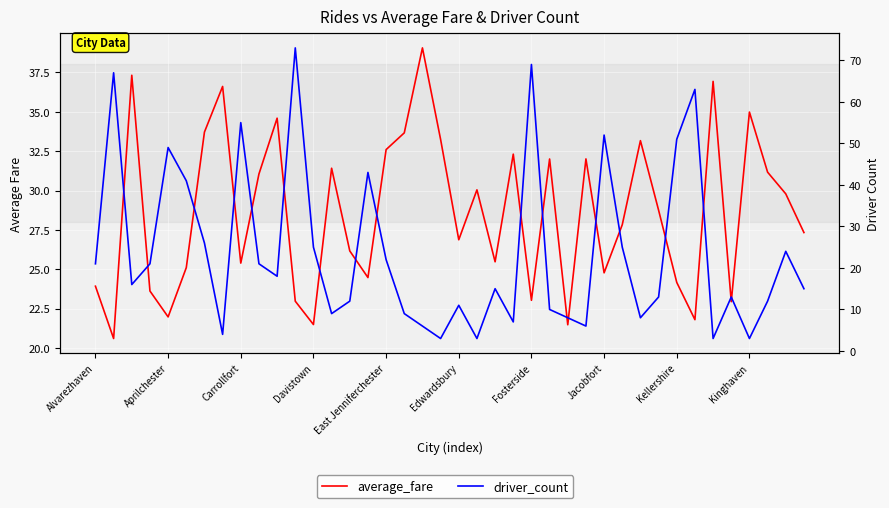

Reading left to right, transcribe all the data shown in this chart.

average_fare: 23.9	20.6	37.3	23.6	22.0	25.1	33.7	36.6	25.4	31.1	34.6	23.0	21.5	31.4	26.2	24.5	32.6	33.7	39.1	33.2	26.9	30.0	25.5	32.3	23.0	32.0	21.5	32.0	24.8	27.8	33.2	28.8	24.2	21.8	36.9	22.9	35.0	31.2	29.8	27.3
driver_count: 21.0	67.0	16.0	21.0	49.0	41.0	26.0	4.0	55.0	21.0	18.0	73.0	25.0	9.0	12.0	43.0	22.0	9.0	6.0	3.0	11.0	3.0	15.0	7.0	69.0	10.0	8.0	6.0	52.0	25.0	8.0	13.0	51.0	63.0	3.0	13.0	3.0	12.0	24.0	15.0